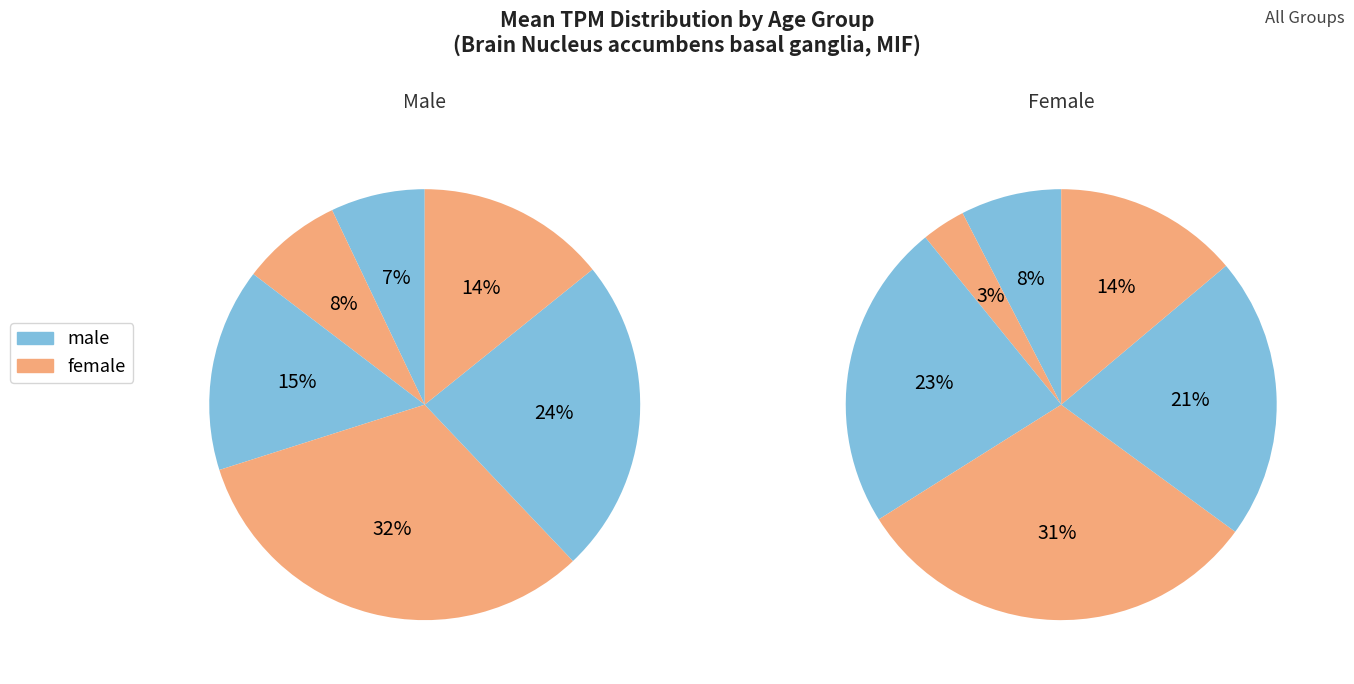

To the nearest percent, what is the difference between the largest and smallest slice percentages?

25%